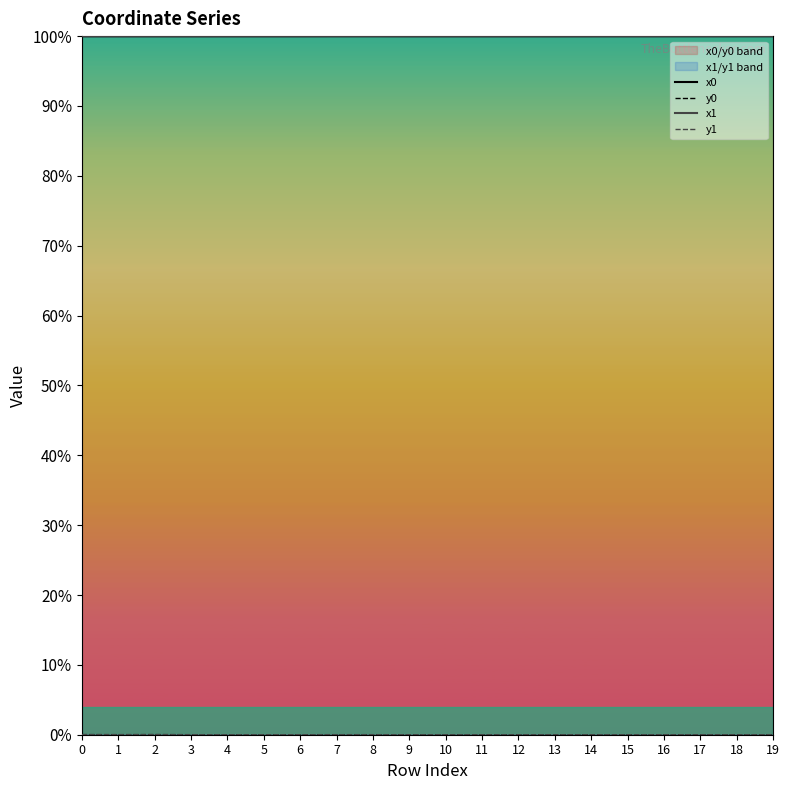

Reading left to right, transcribe all the data shown in this chart.

x0: 1.0	1.0	1.0	1.0	1.0	1.0	1.0	1.0	1.0	1.0	1.0	1.0	1.0	1.0	1.0	1.0	1.0	1.0	1.0	1.0
y0: 0.0	0.0	0.0	0.0	0.0	0.0	0.0	0.0	0.0	0.0	0.0	0.0	0.0	0.0	0.0	0.0	0.0	0.0	0.0	0.0
x1: 1.0	1.0	1.0	1.0	1.0	1.0	1.0	1.0	1.0	1.0	1.0	1.0	1.0	1.0	1.0	1.0	1.0	1.0	1.0	1.0
y1: 0.0	0.0	0.0	0.0	0.0	0.0	0.0	0.0	0.0	0.0	0.0	0.0	0.0	0.0	0.0	0.0	0.0	0.0	0.0	0.0